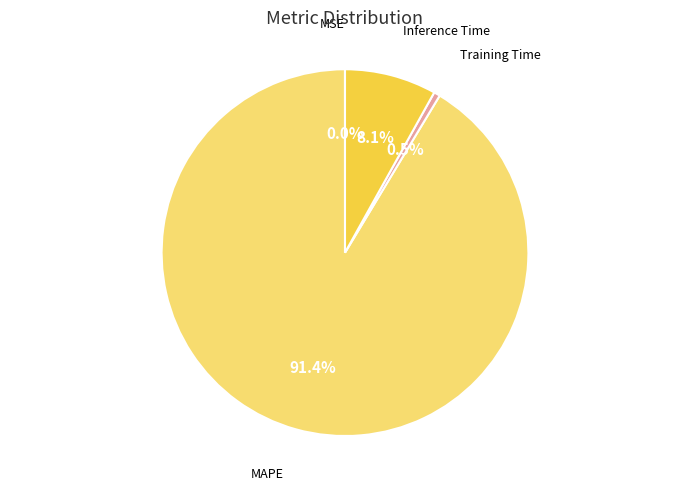

Is there any slice that represents more than half of the pie?

Yes